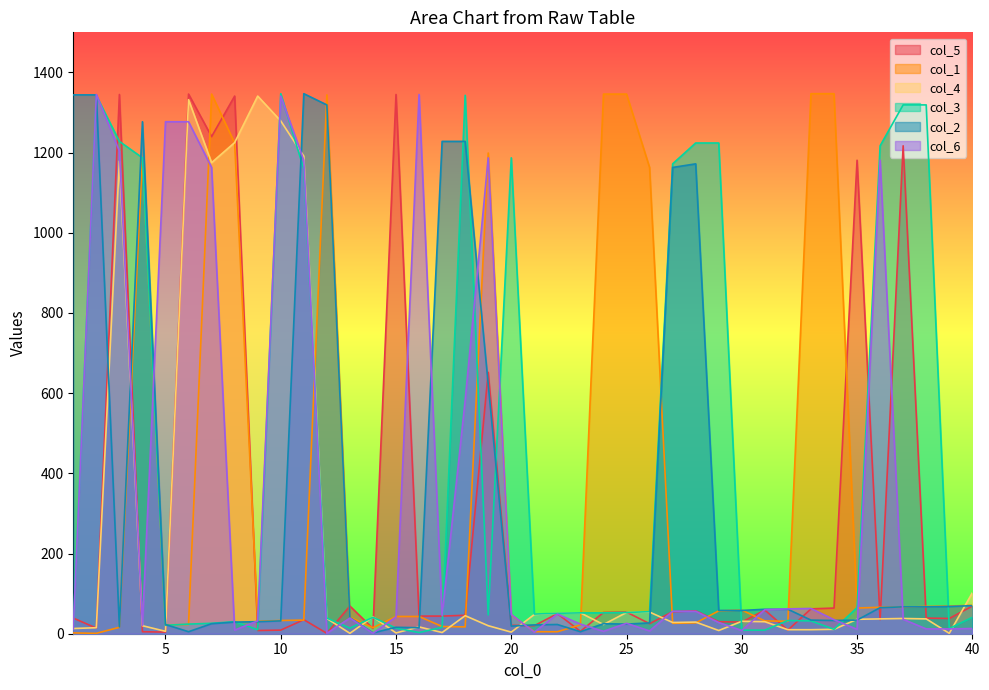

Does the chart display data point markers on the line(s)?

No